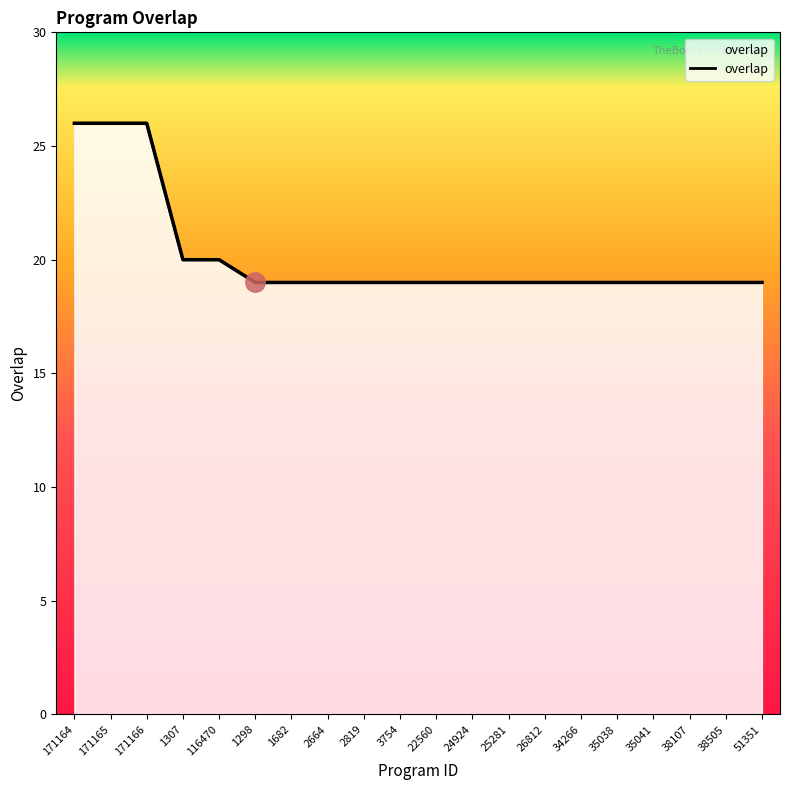

What position from the right is 34266?

6